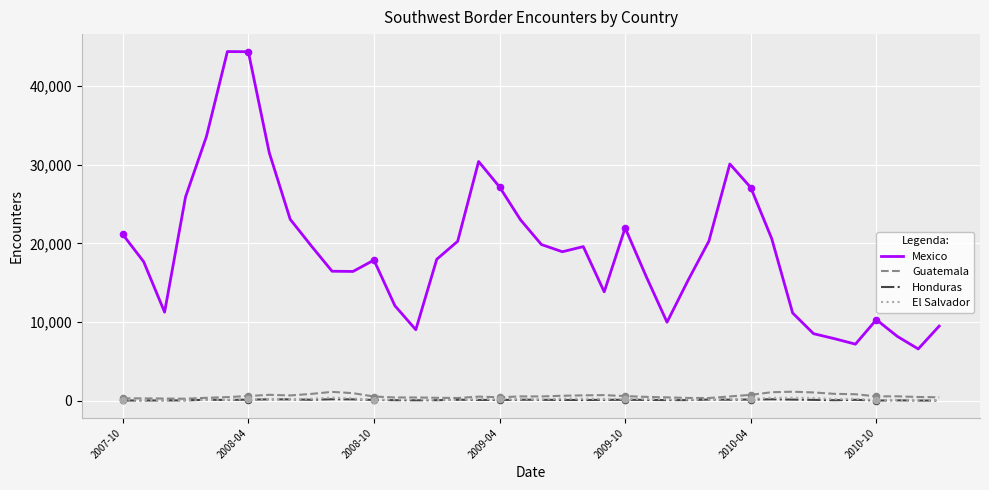

Which series has the largest range (max minus min)?

Mexico